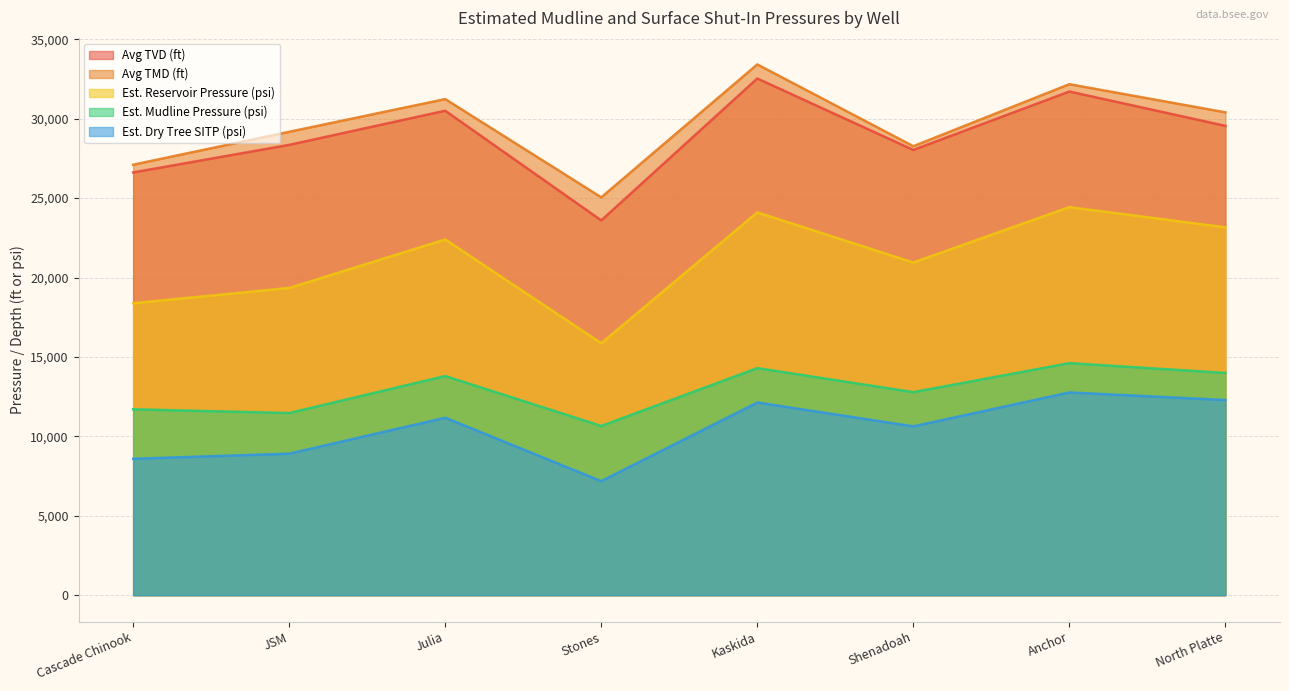

What is the approximate value of Est. Reservoir Pressure (psi) at JSM?

19343.3